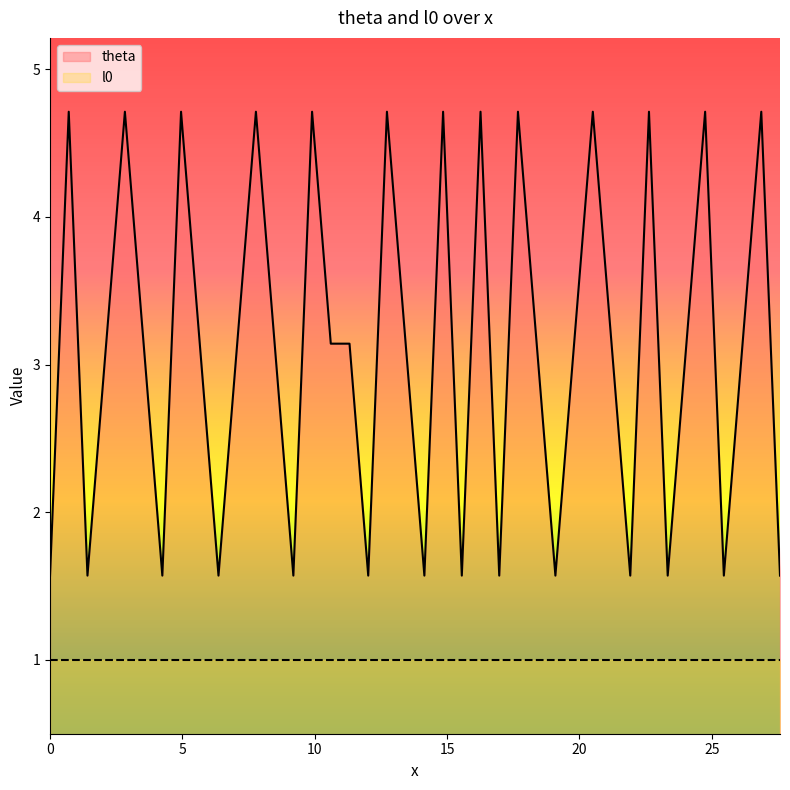

Which series has the largest total across all categories?

theta